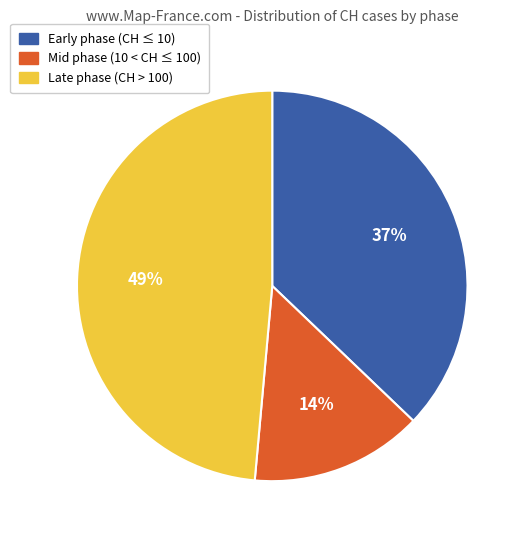

Does 2020-03-15 represent more than half of the total?

No